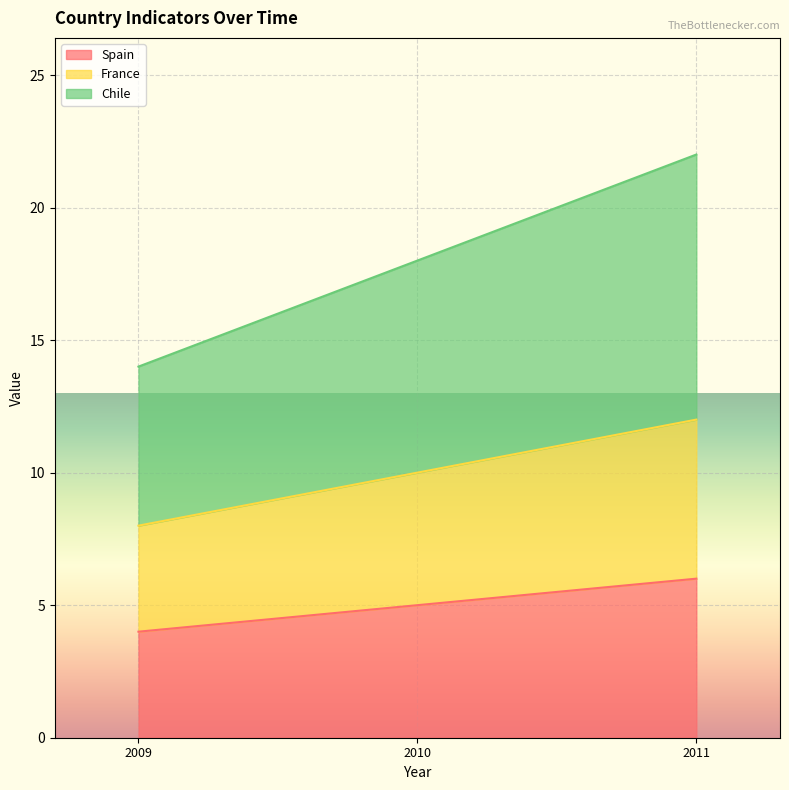

What is the difference between the second highest and minimum values in the Chile series?

4